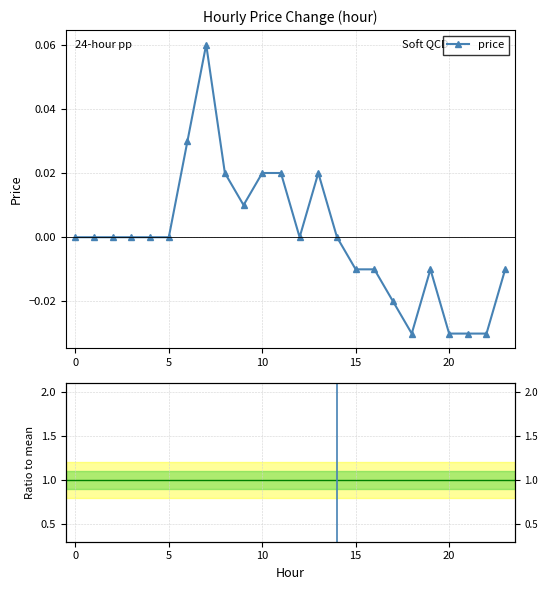

How many positive values does the price series have?

7